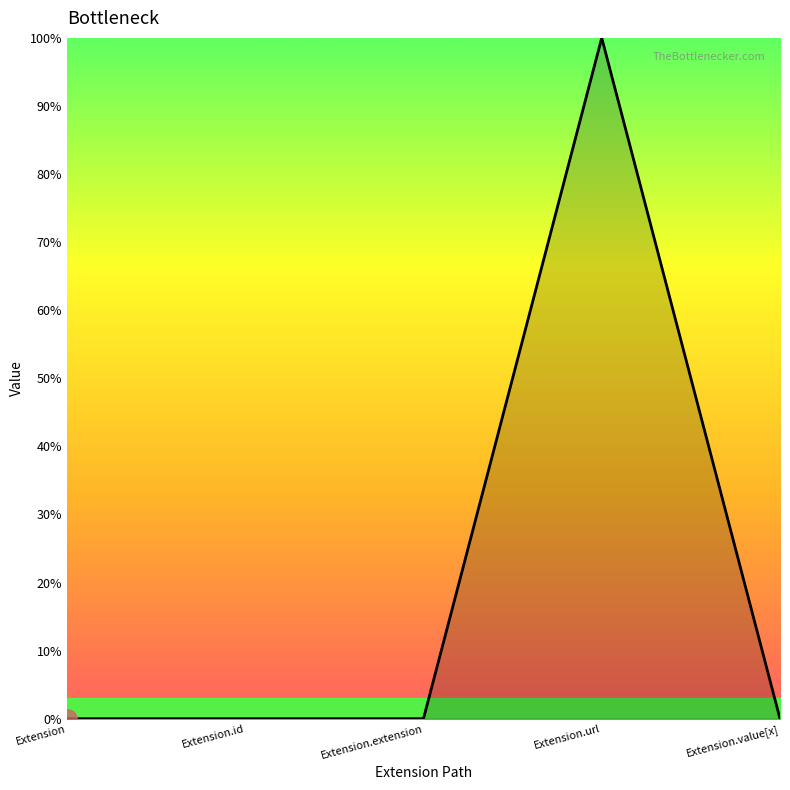

Does the chart have visible grid lines?

No